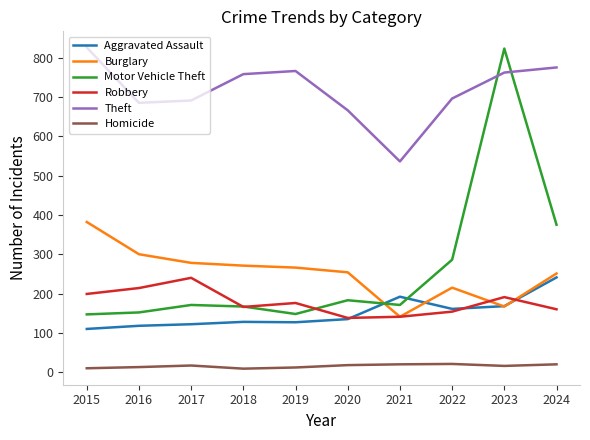

At which category is the sum across all series the highest?

2023